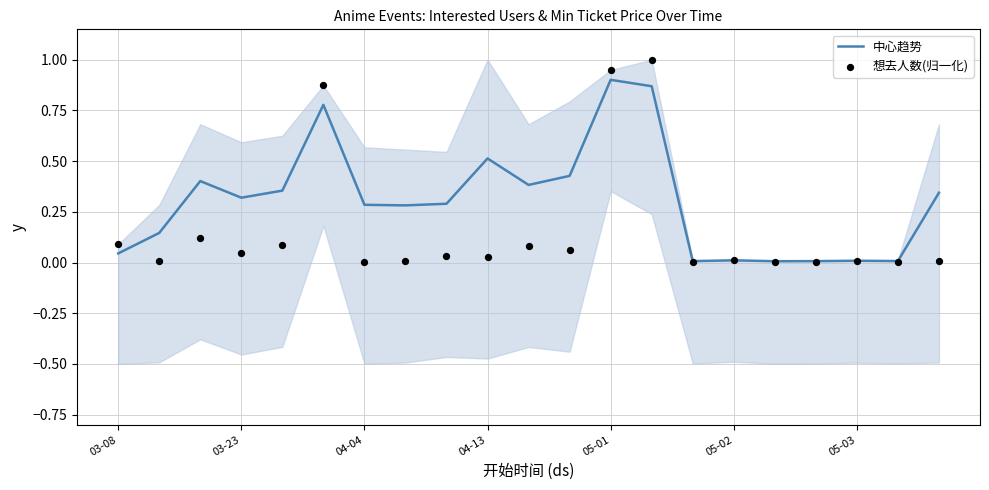

Which series has the largest total across all categories?

中心趋势